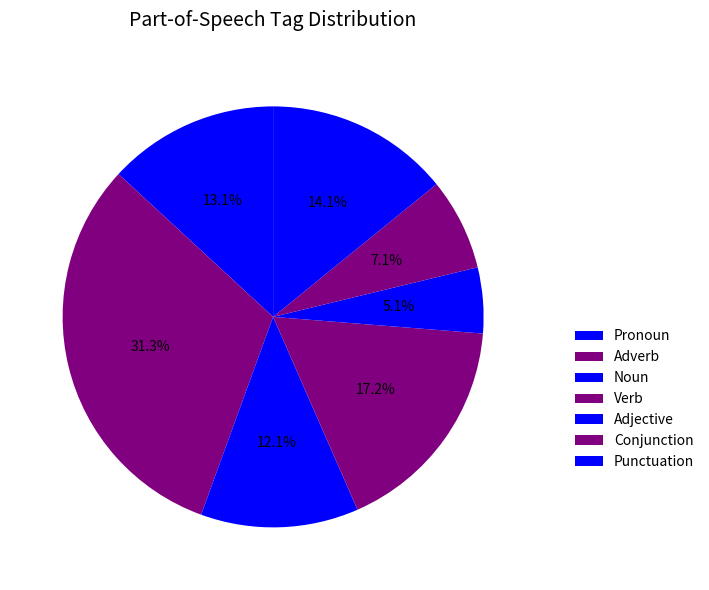

How many segments does this pie chart have?

7